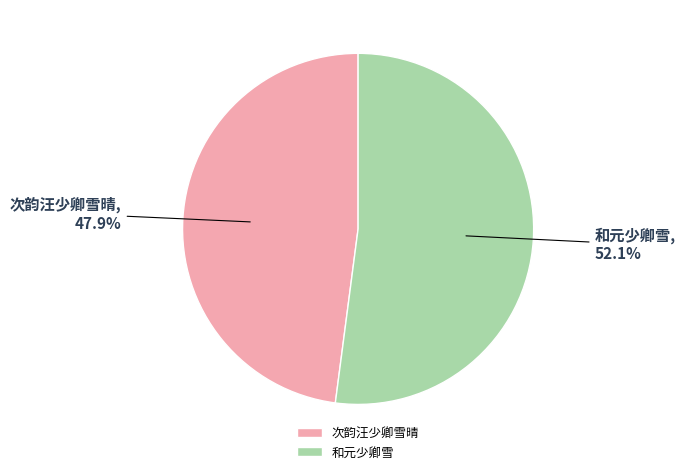

To the nearest percent, what portion does 次韵汪少卿雪晴 represent?

48%